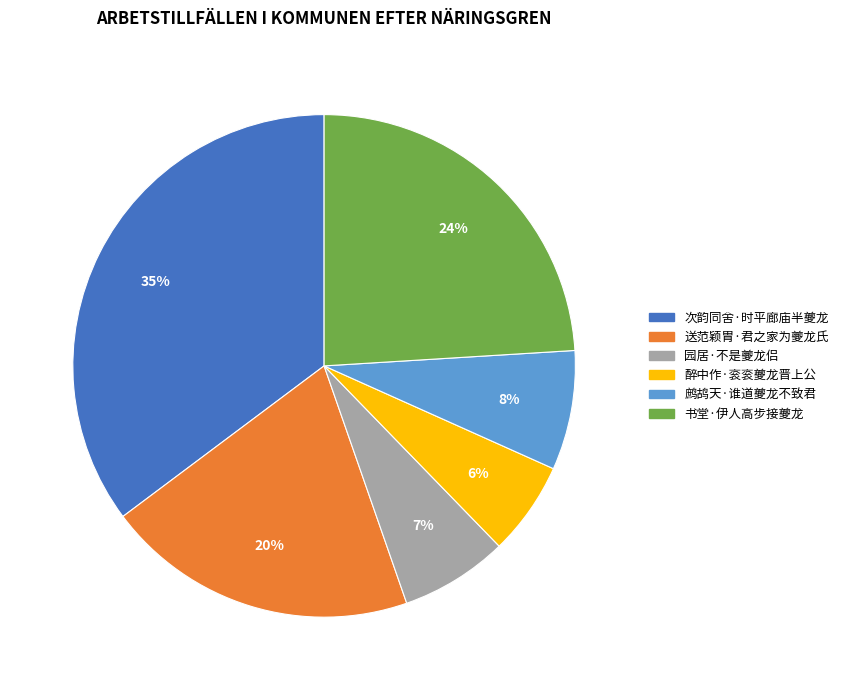

True or false: 次韵同舍·时平廊庙半夔龙 accounts for 23% of the total.

False